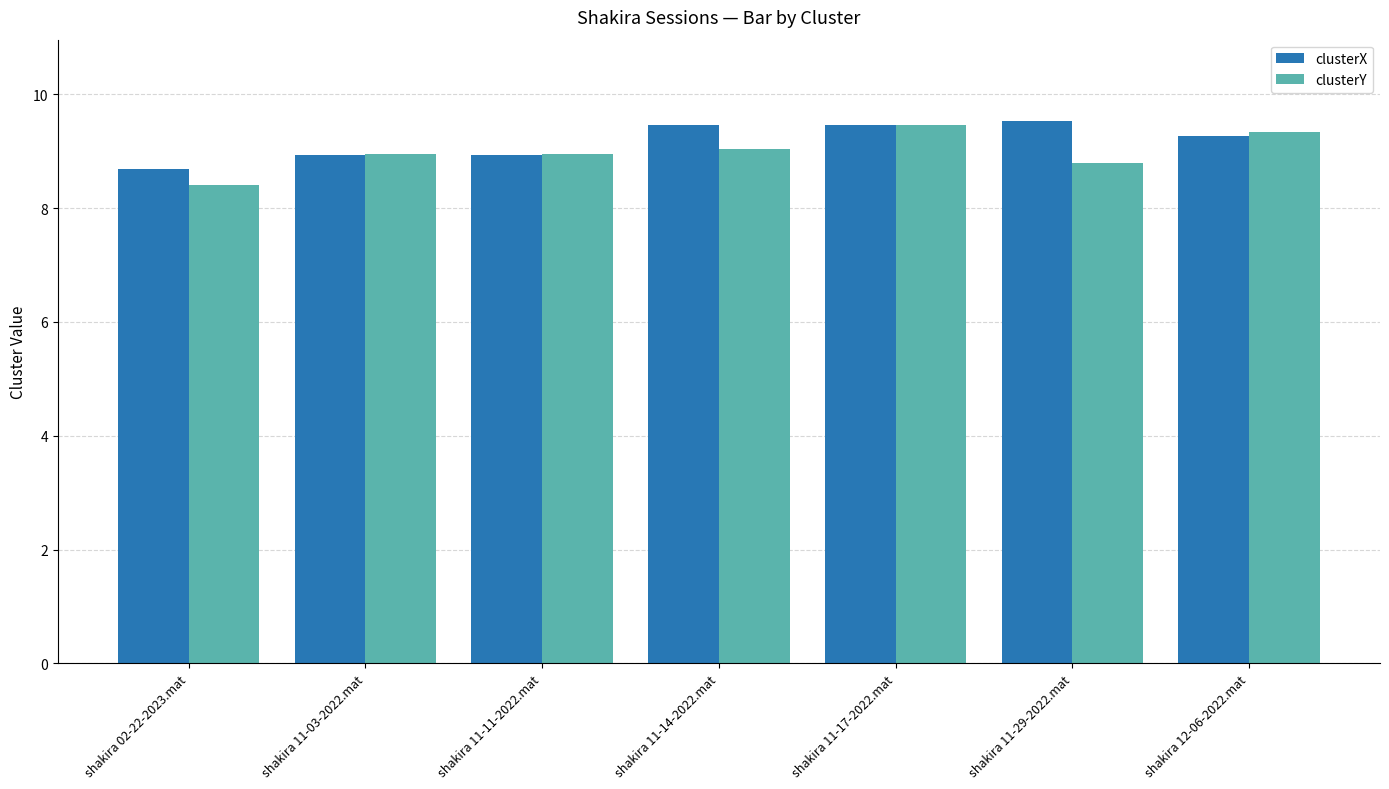

Which series changed the most between shakira 11-11-2022.mat and shakira 11-29-2022.mat?

clusterX